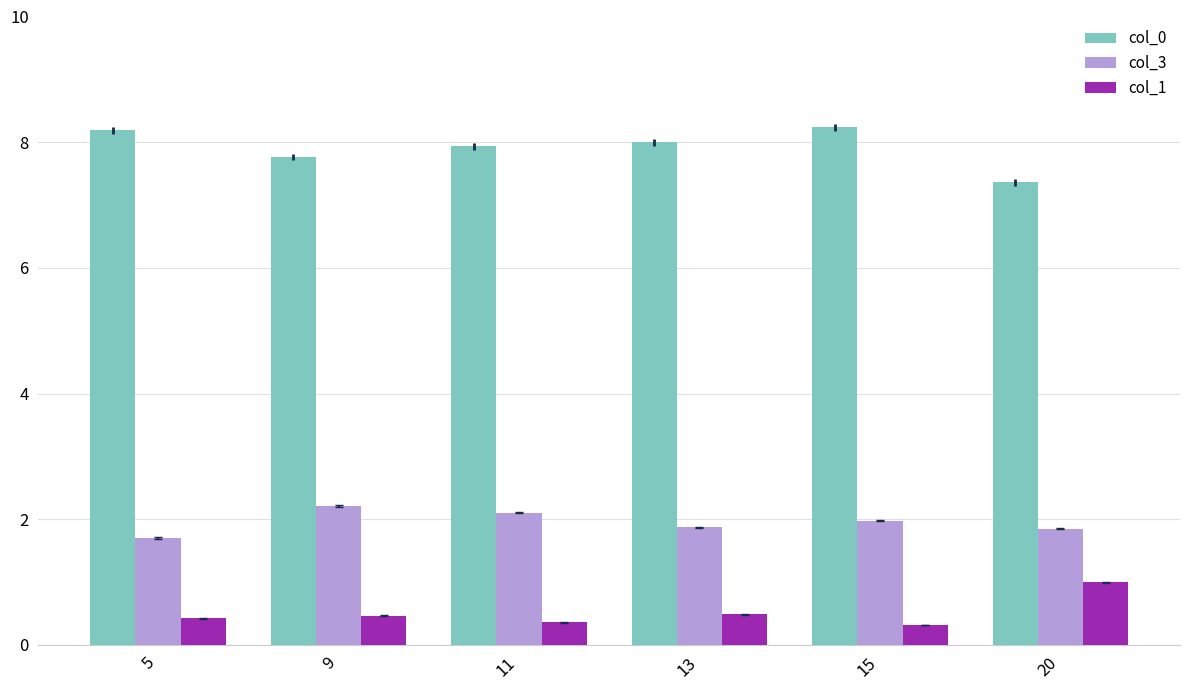

Which category has the highest value in the col_3 series?

9